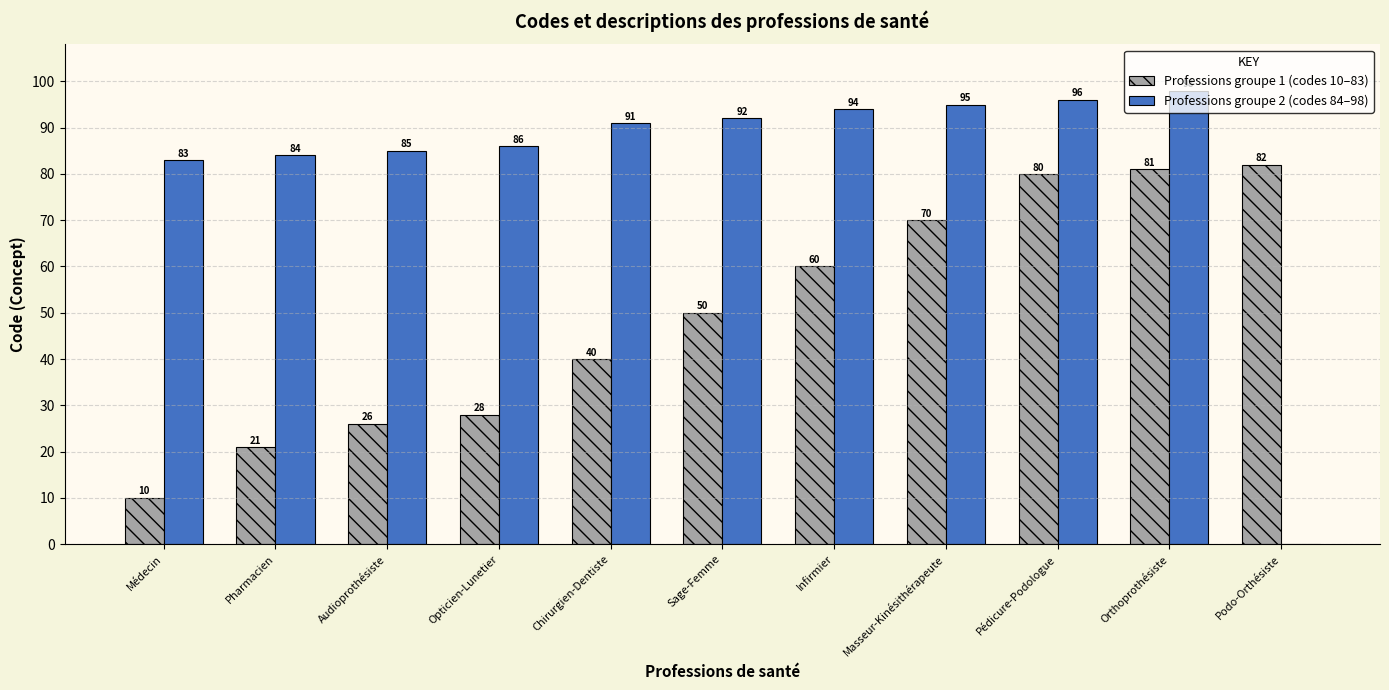

Reading left to right, extract all data points from this chart.

Professions groupe 1 (codes 10–83): 10	21	26	28	40	50	60	70	80	81	82
Professions groupe 2 (codes 84–98): 83	84	85	86	91	92	94	95	96	98	0